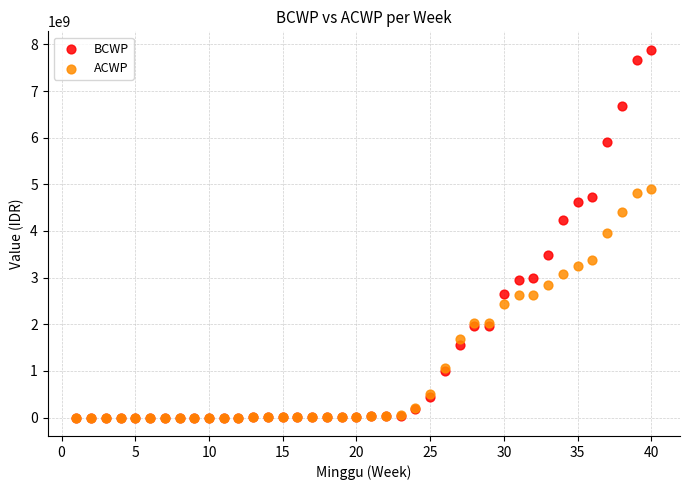

Which series has the widest spread of Y values?

BCWP